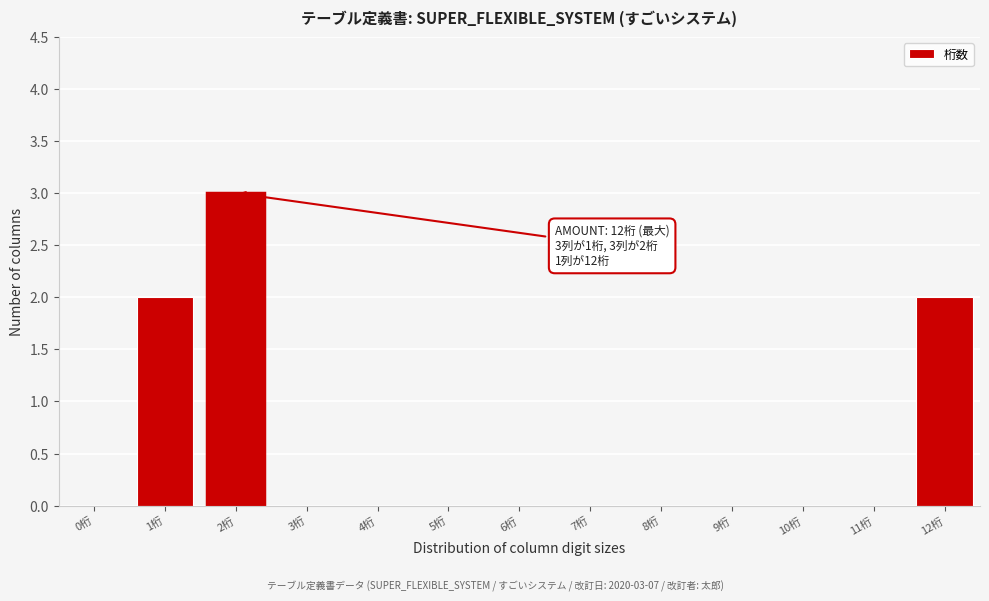

Reading left to right, what are all the values shown in this chart?

0桁=0	1桁=2	2桁=3	3桁=0	4桁=0	5桁=0	6桁=0	7桁=0	8桁=0	9桁=0	10桁=0	11桁=0	12桁=2